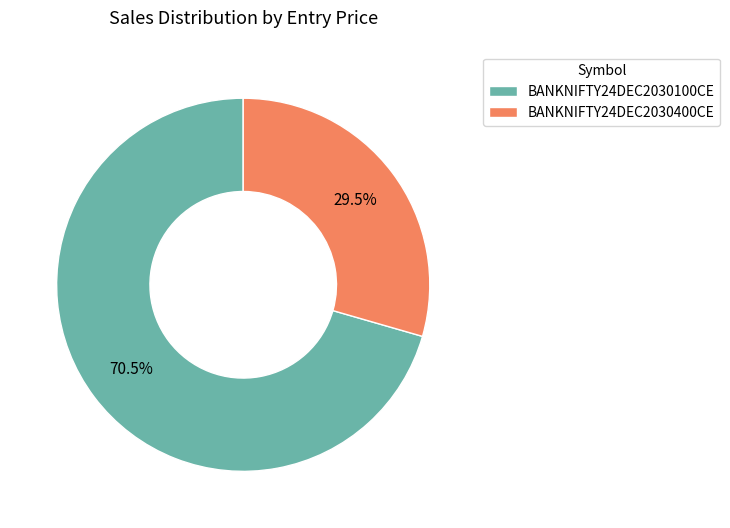

The BANKNIFTY24DEC2030100CE slice represents 80% of the pie. True or false?

False